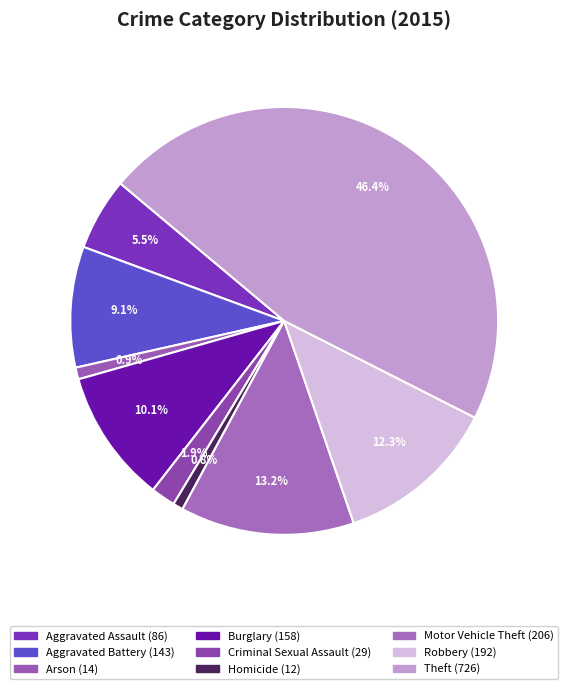

Count the number of slices in the pie.

9